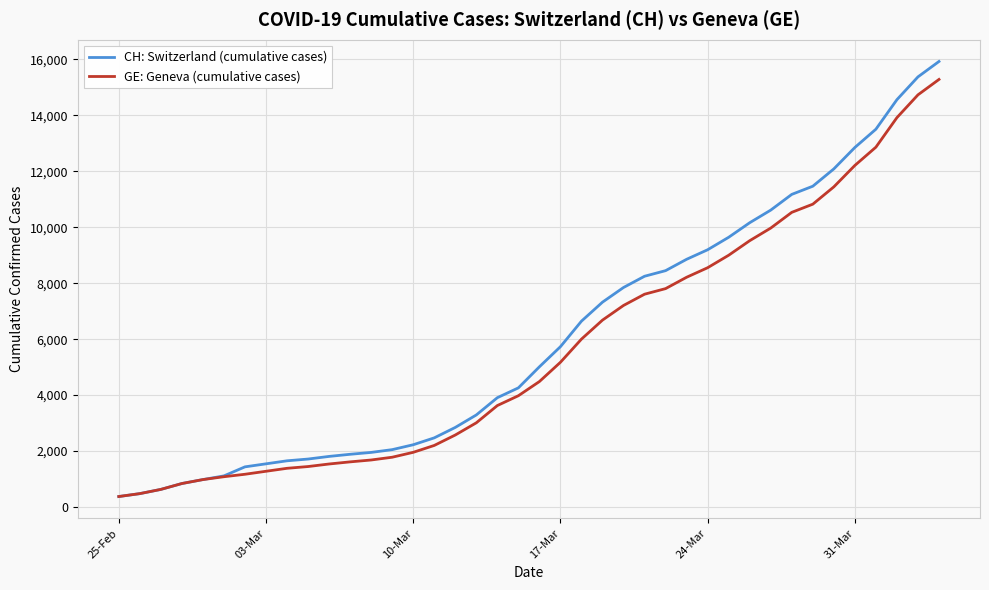

What is the greatest value displayed?

15926